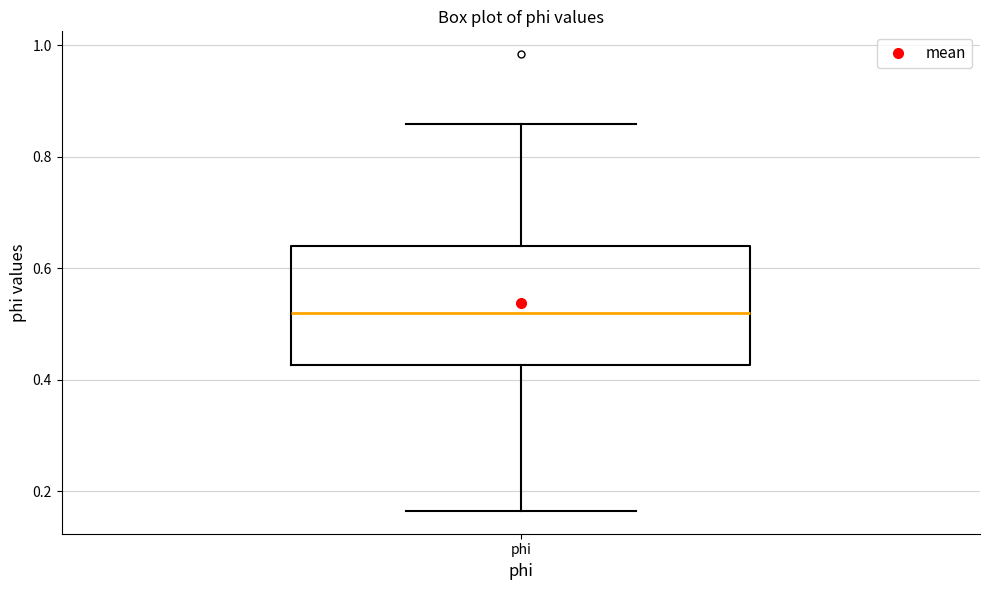

Where does the median line of the box for phi sit on the y-axis? The values are not printed on the chart, so give them approximately, as read against the axis.

0.52